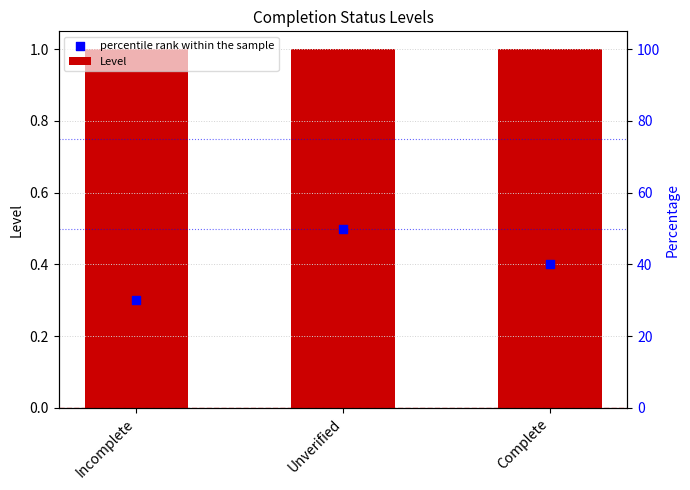

What are all the series names shown in the legend?

Level, percentile rank within the sample